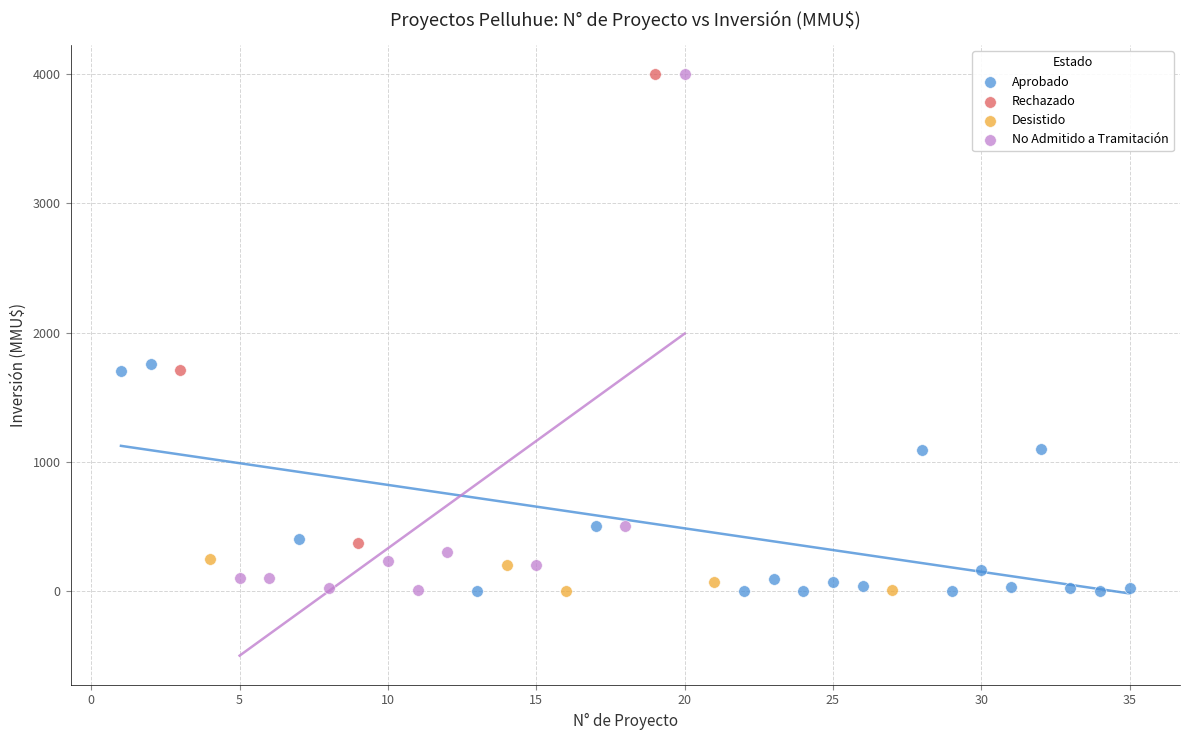

Which series has the largest Y range (max minus min)?

No Admitido a Tramitación